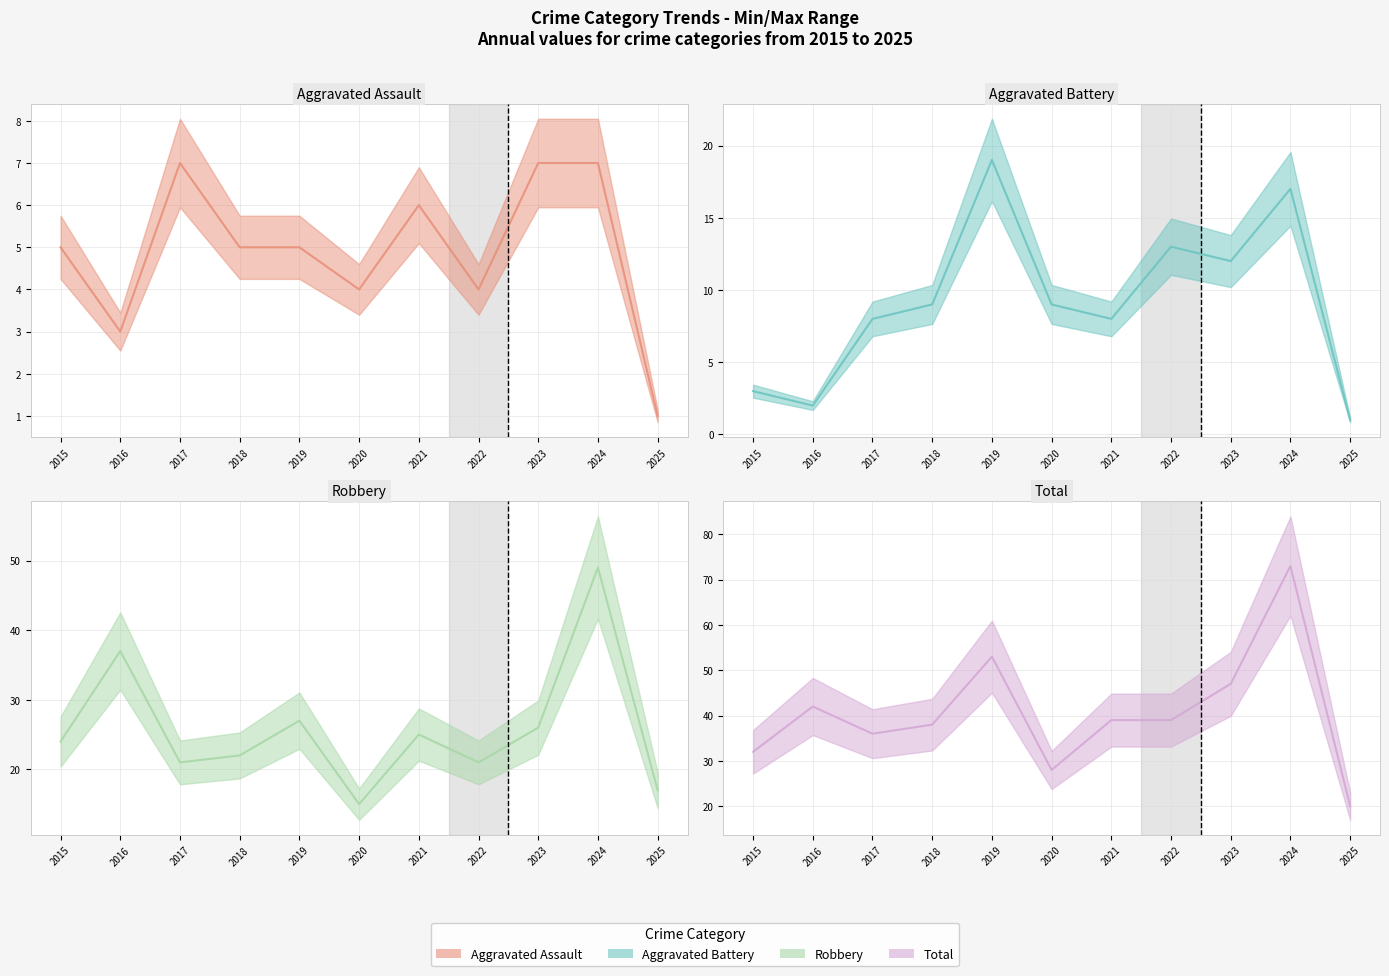

After their last crossing, which series has the higher values: Aggravated Battery (actual) or Aggravated Assault (actual)?

Aggravated Battery (actual)